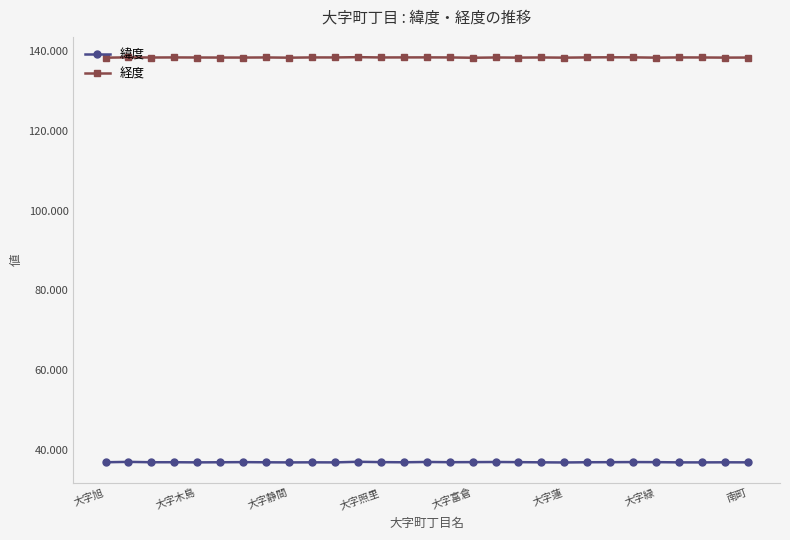

At how many categories does at least one series exceed 125?

29